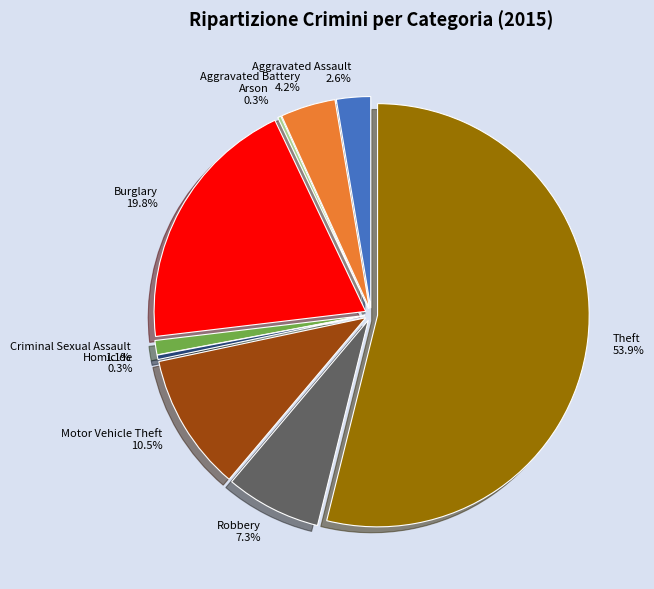

What is the change in value from Arson to Motor Vehicle Theft?

+122